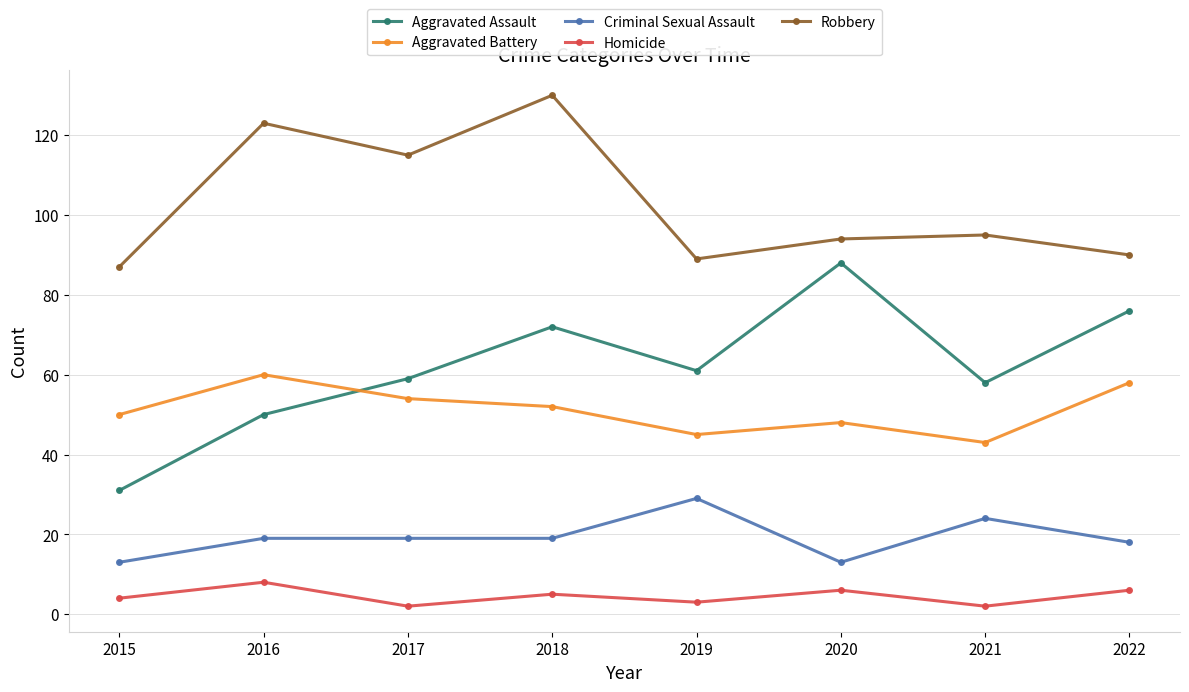

What is the sum of all Aggravated Battery values?

410